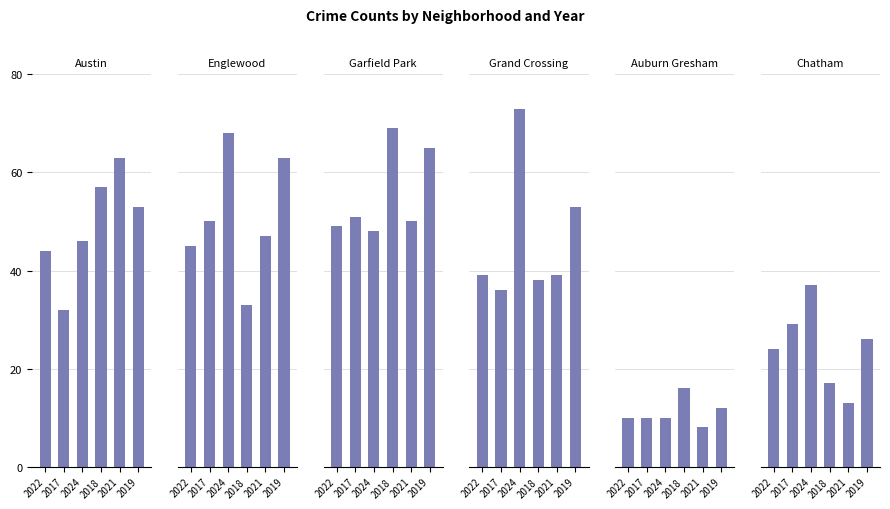

How many data points in Austin are less than 53?

3